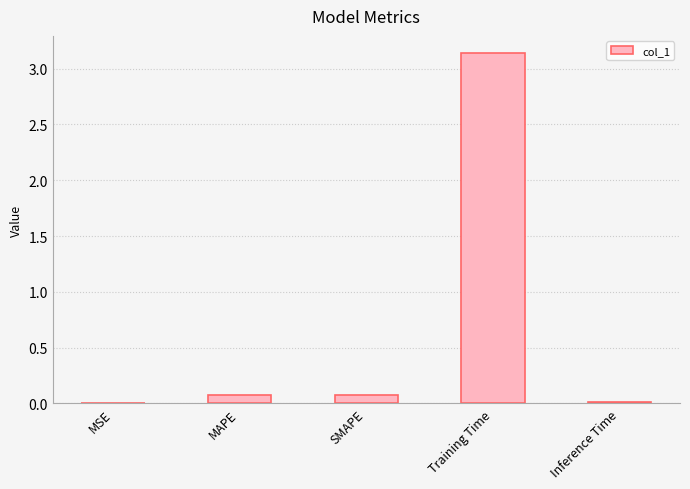

Which label corresponds to the largest value in the chart?

Training Time